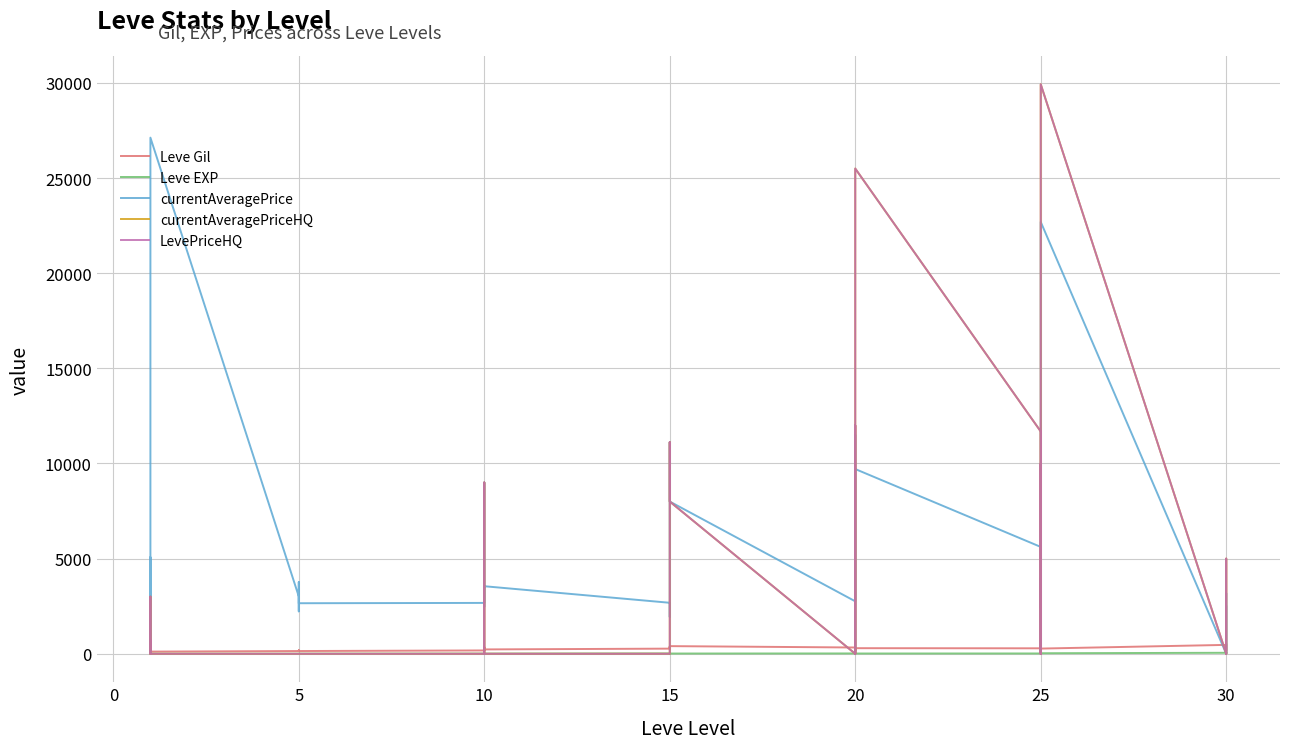

What are all the series names shown in the legend?

Leve Gil, Leve EXP, currentAveragePrice, currentAveragePriceHQ, LevePriceHQ